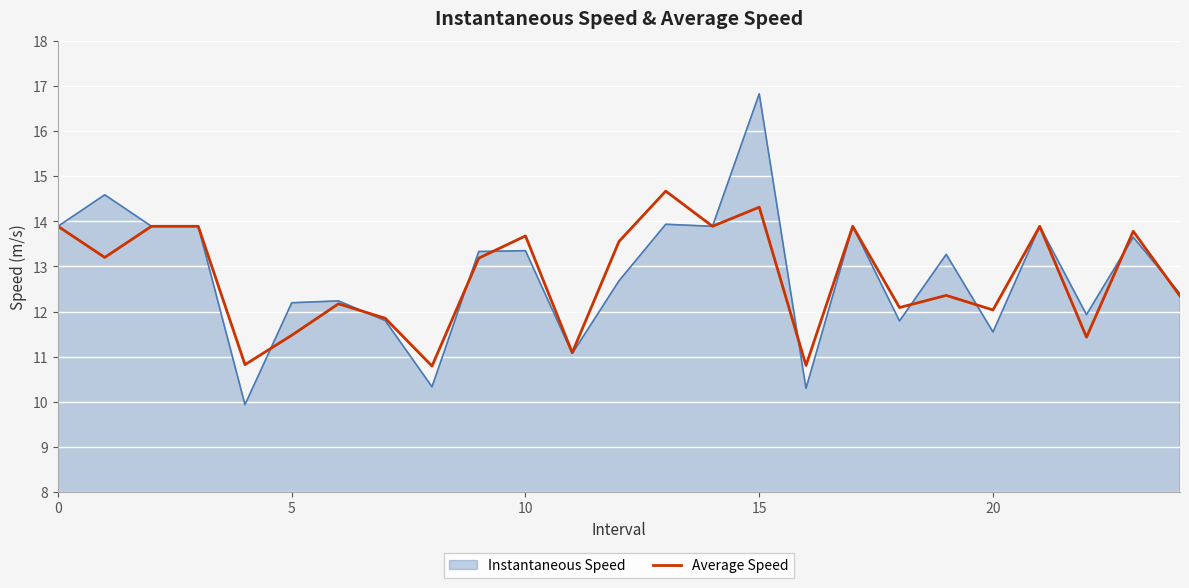

Rank the series by their maximum value, from highest to lowest.

Instantaneous Speed, Average Speed